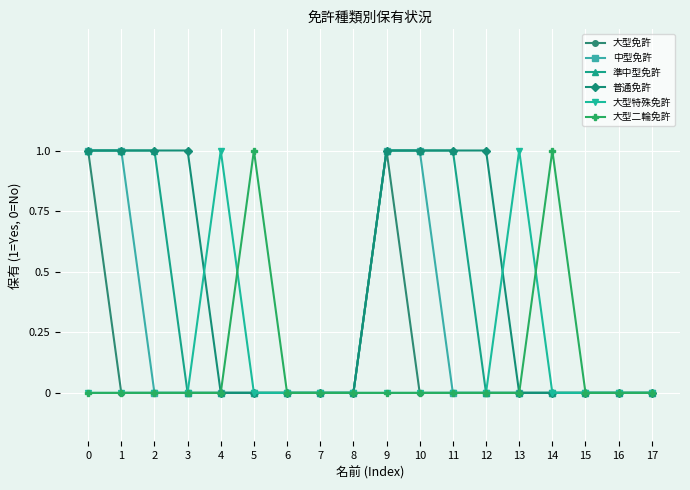

Does the chart display data point markers on the line(s)?

Yes